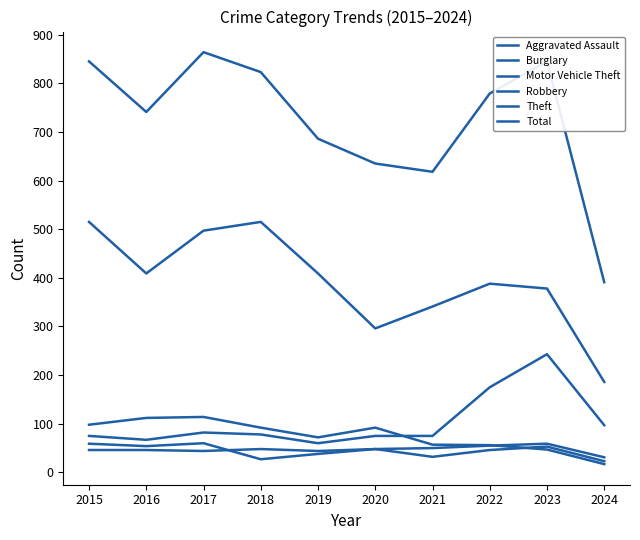

What is the average value of the Motor Vehicle Theft series?

103